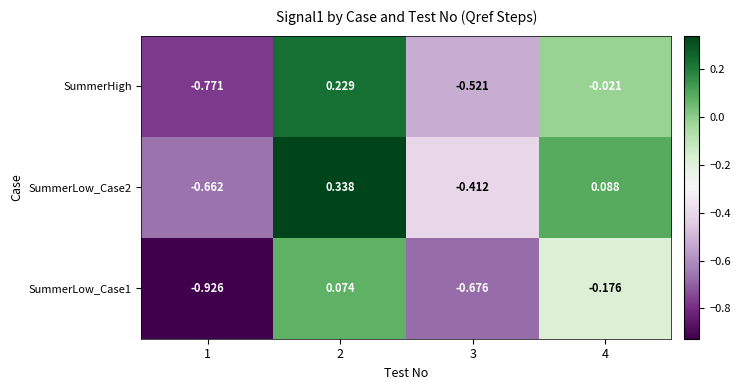

Is the value of SummerLow_Case2 at 1 greater than the value of SummerLow_Case1 at 4?

No